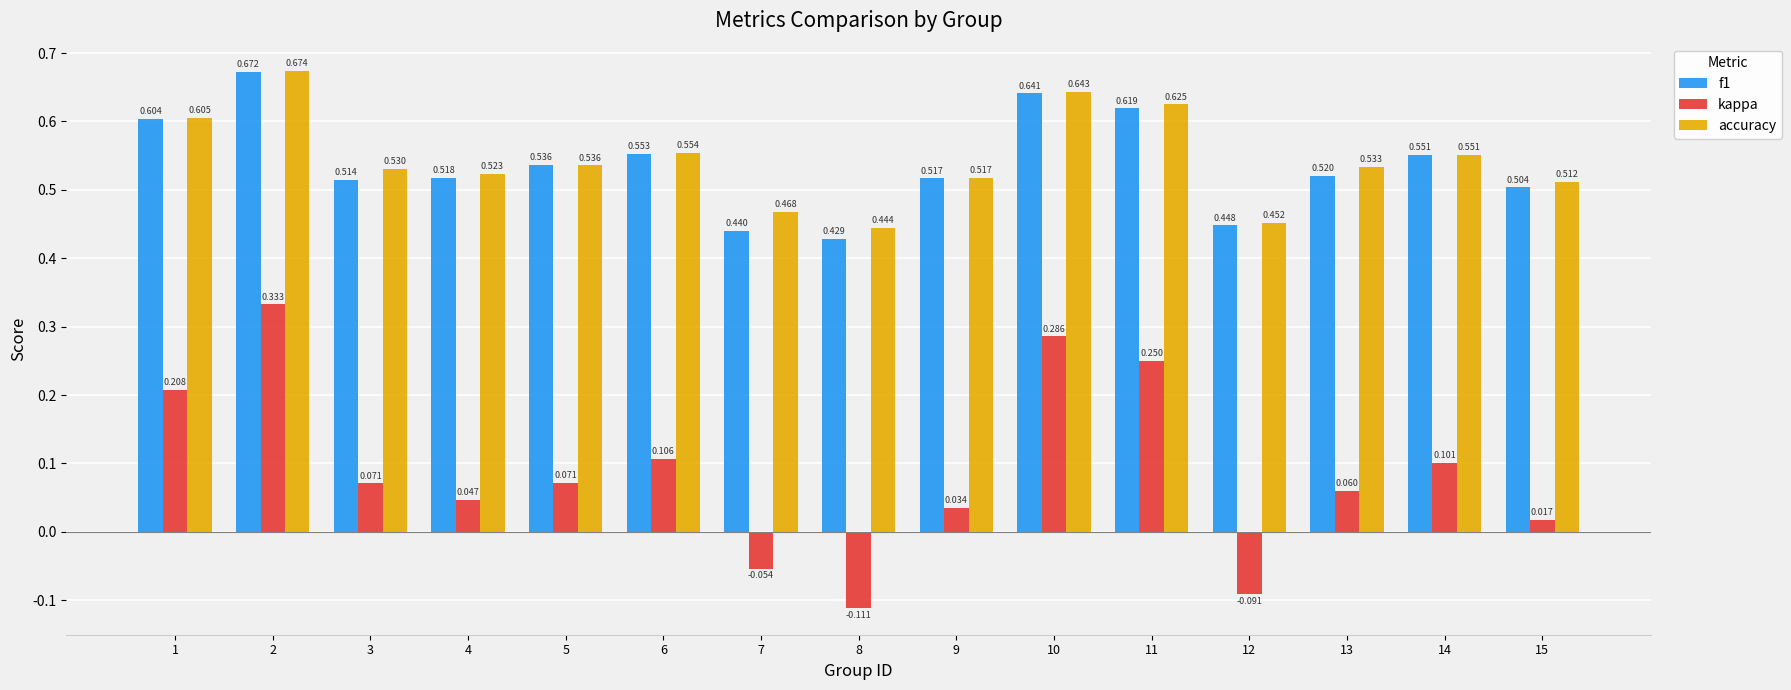

How many bars are there in total?

45